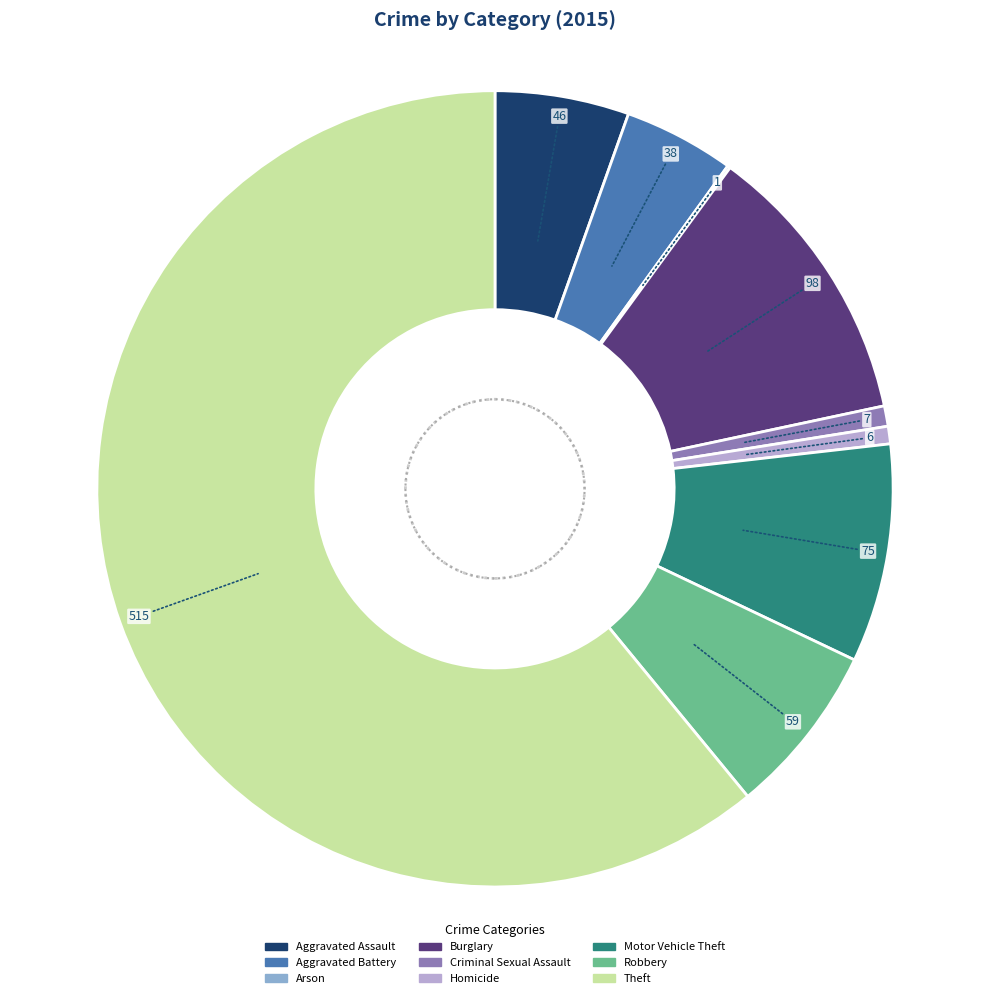

Which has a higher value, Robbery or Motor Vehicle Theft?

Motor Vehicle Theft